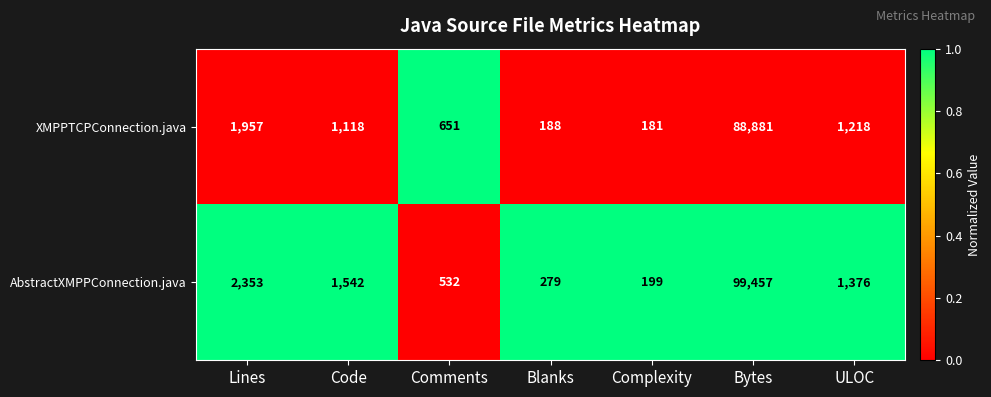

How many distinct data groups are displayed?

2